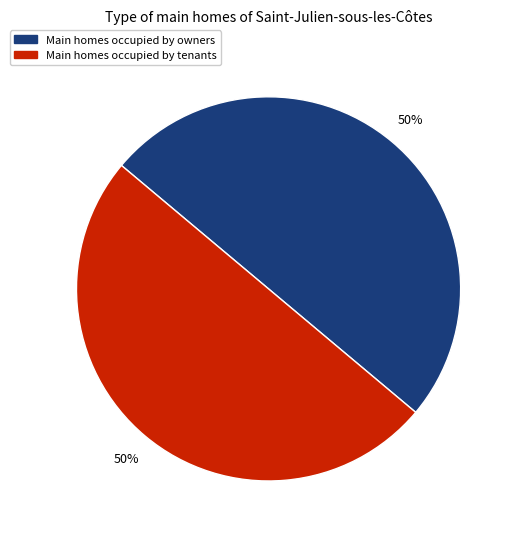

To the nearest percent, what is the average slice percentage?

50%